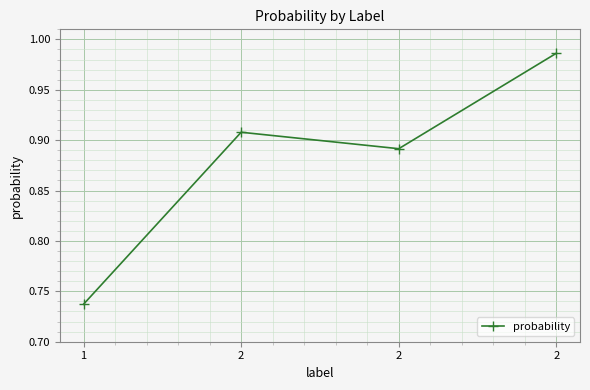

What is the minimum value shown in the chart?

0.7